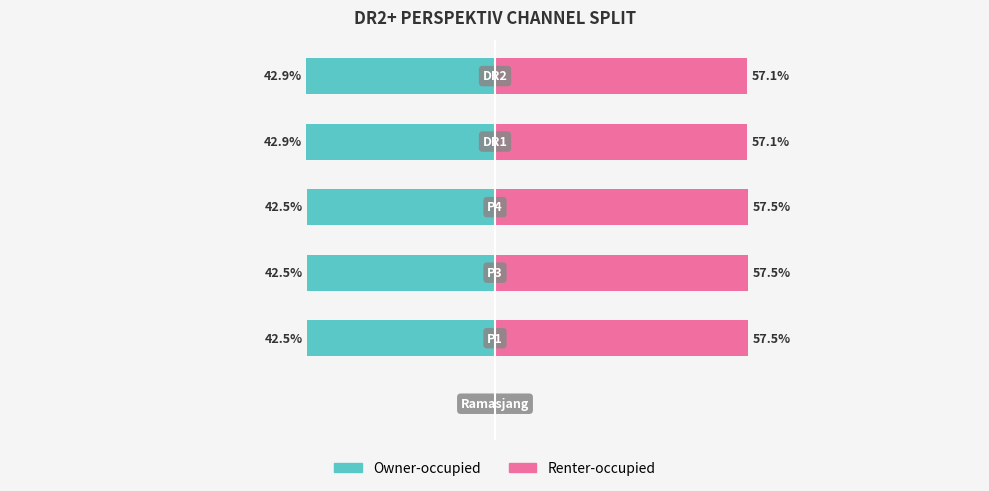

Count the number of data series in this chart.

2